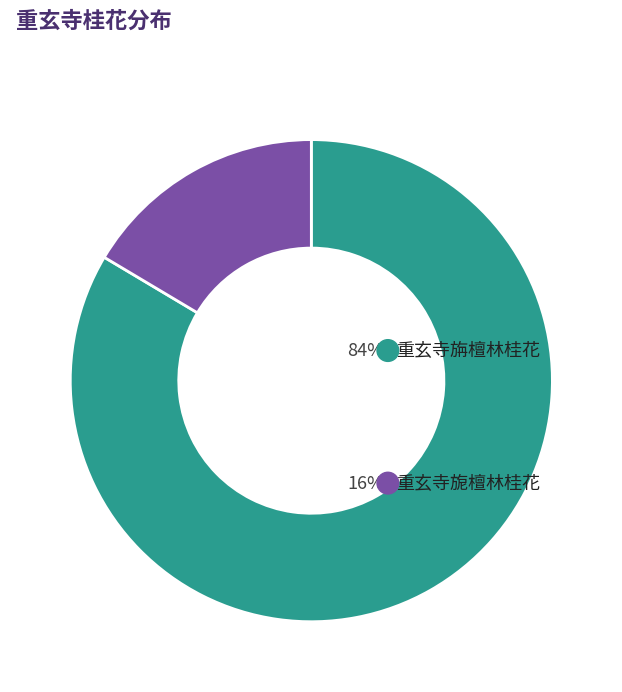

Do 重玄寺旎檀林桂花 and 重玄寺旃檀林桂花 together represent more than half of the pie?

Yes